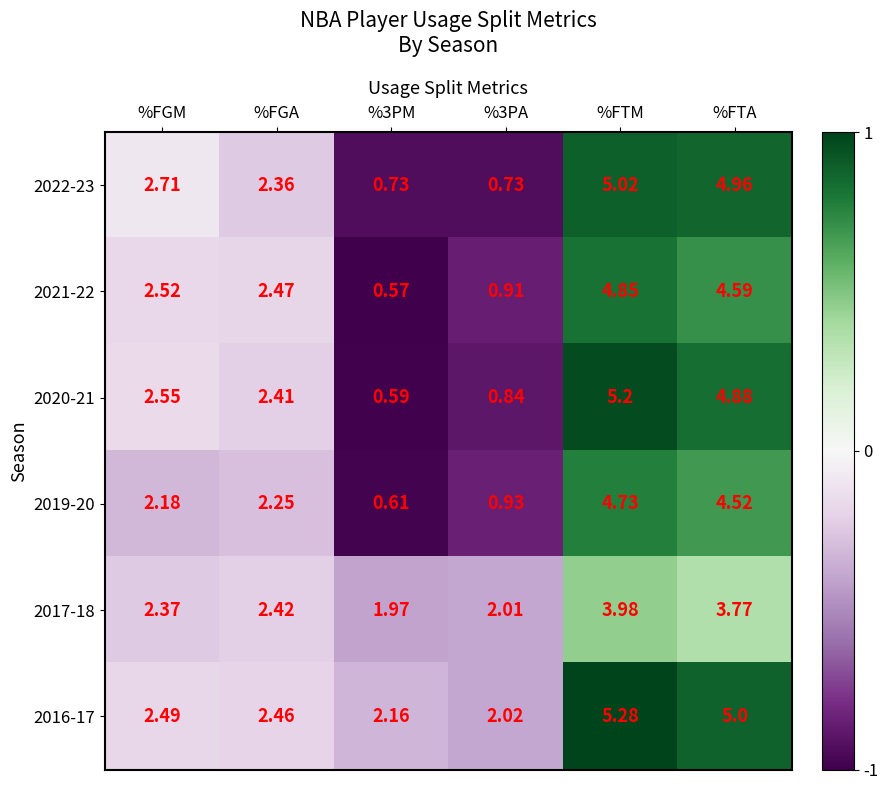

At which category does the chart reach its peak across all series?

%FTM